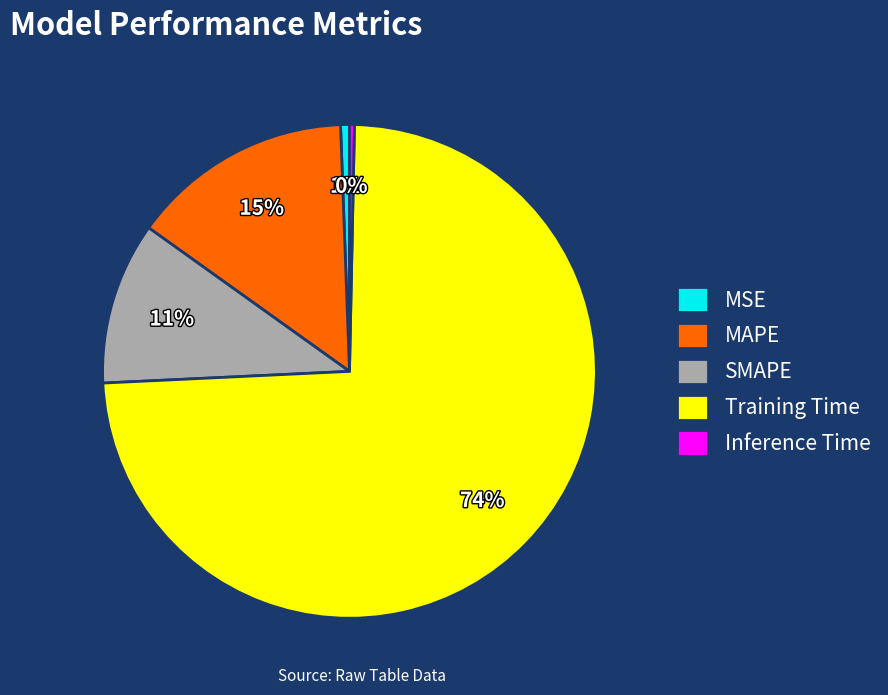

Is Training Time the majority of the pie?

Yes